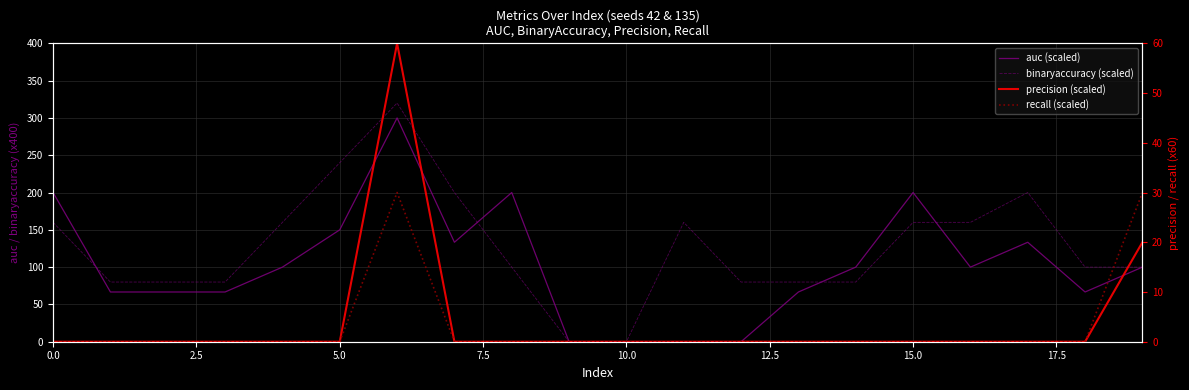

Is this an area chart (filled region under the line)?

No